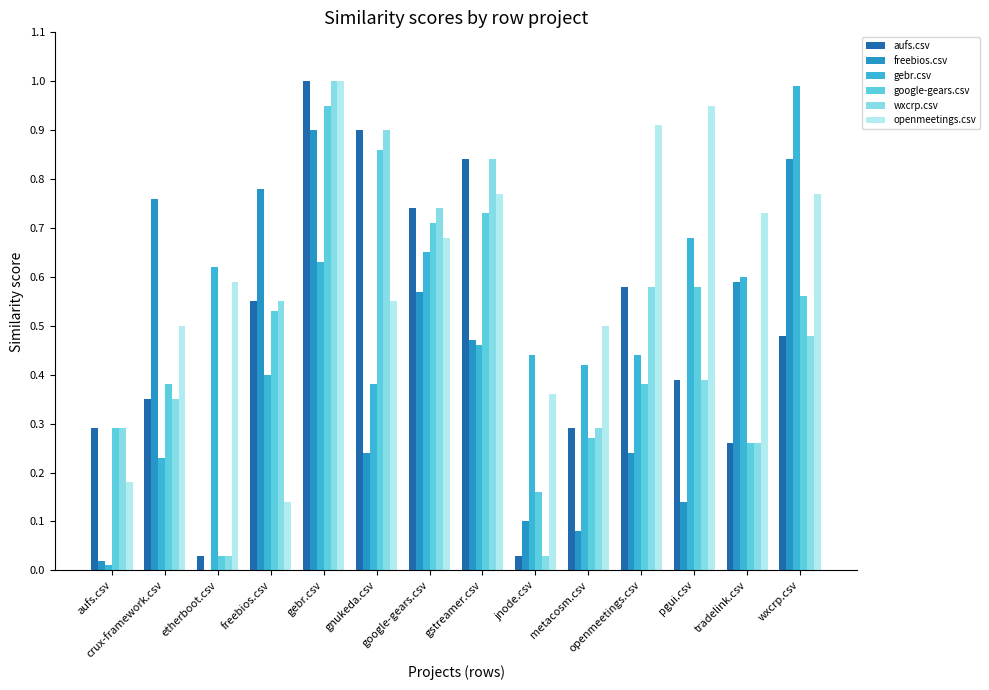

What are all the series names shown in the legend?

aufs.csv, freebios.csv, gebr.csv, google-gears.csv, wxcrp.csv, openmeetings.csv